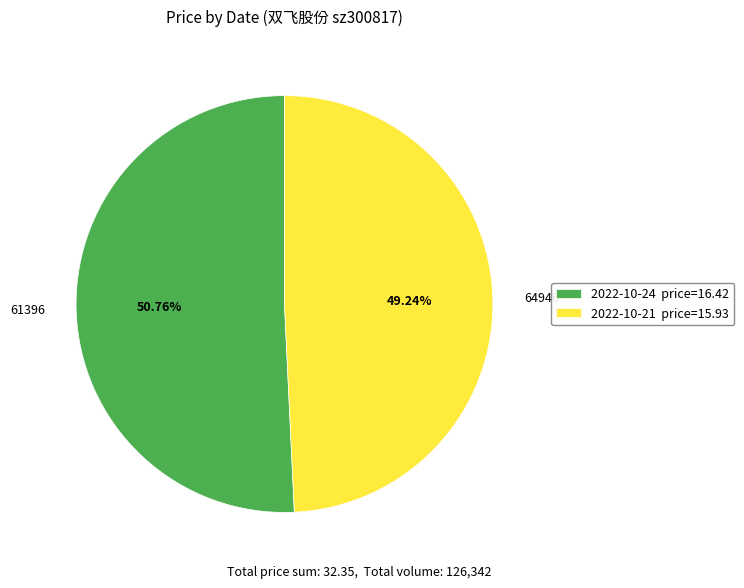

Between 64946 and 61396, which is larger?

61396